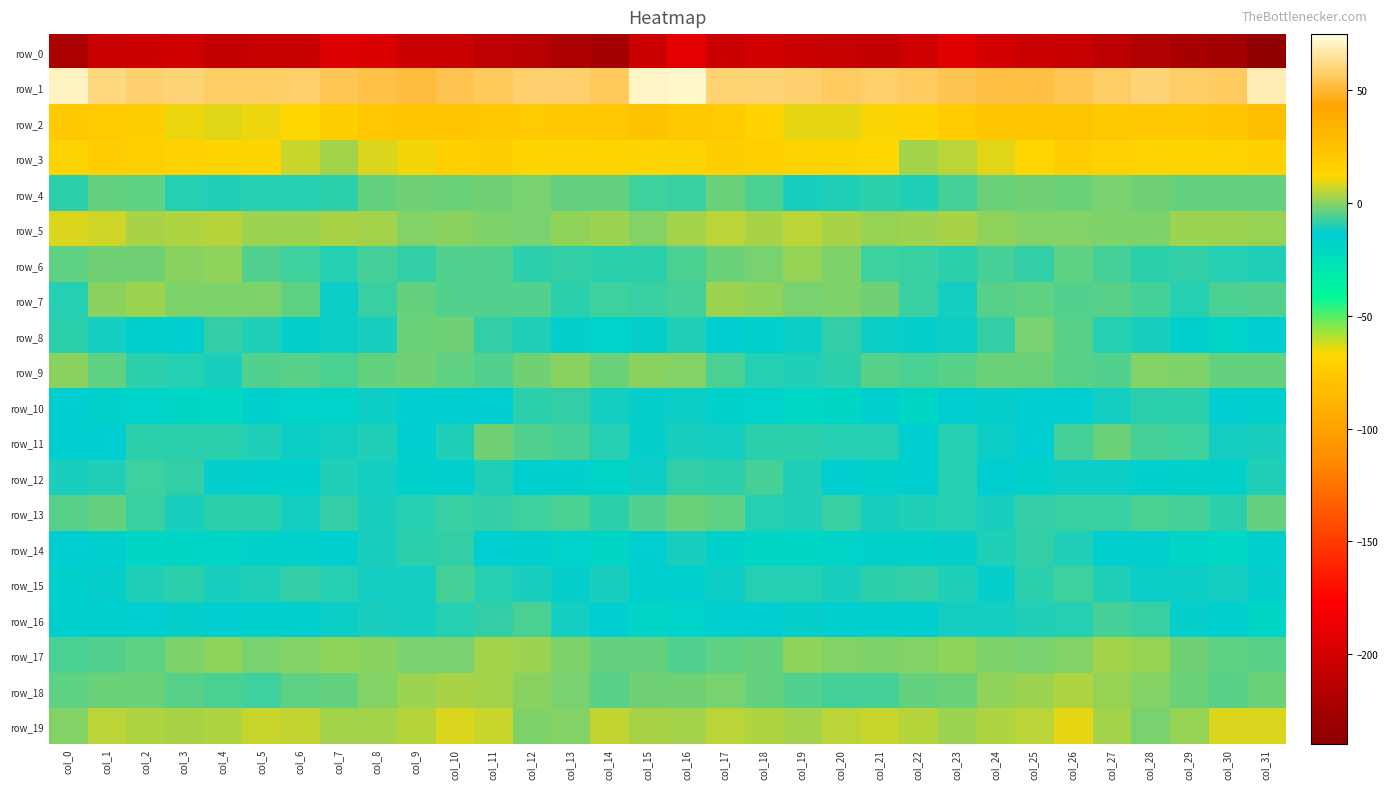

What is the lowest value of the row_16 series?

-19.1